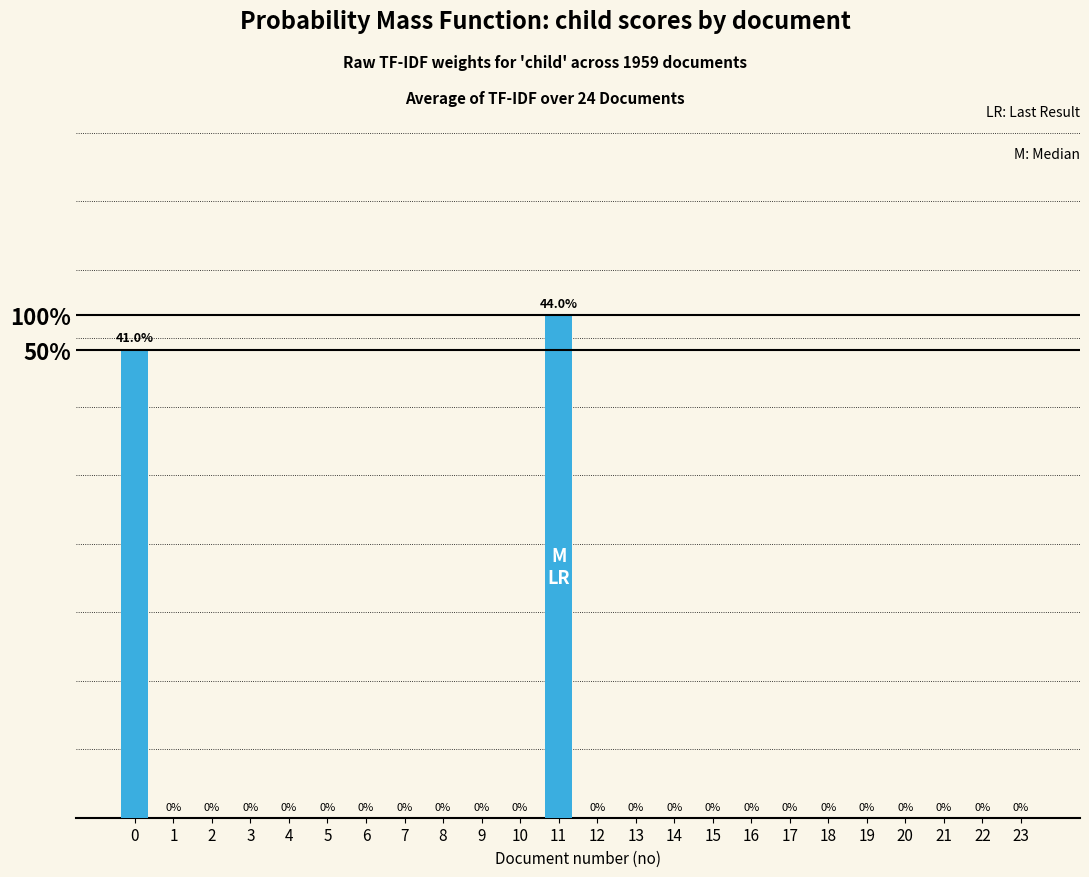

Are the bars horizontal?

No